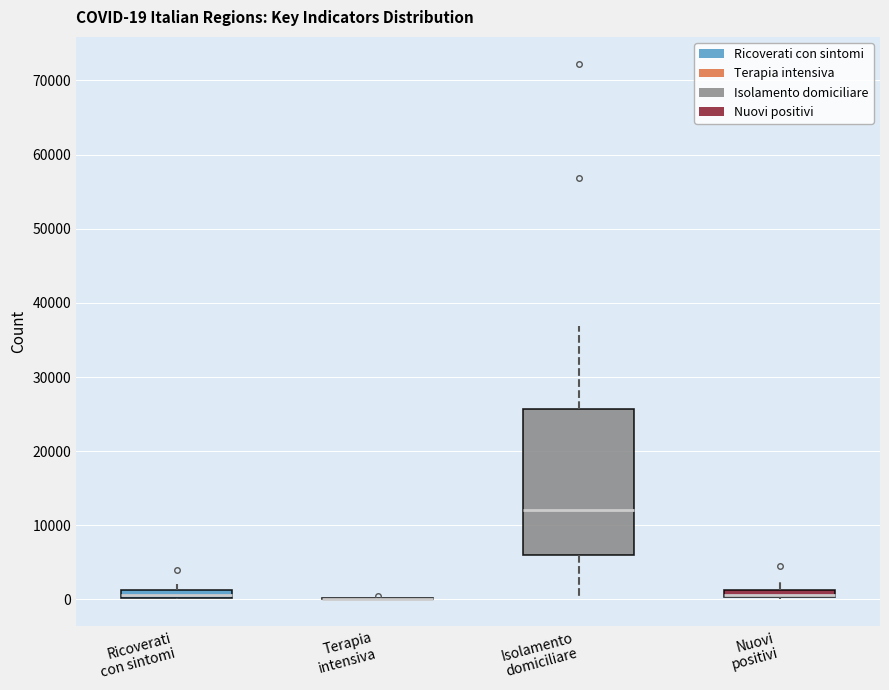

Which box is the tallest, from its lower edge to its upper edge?

Isolamento domiciliare